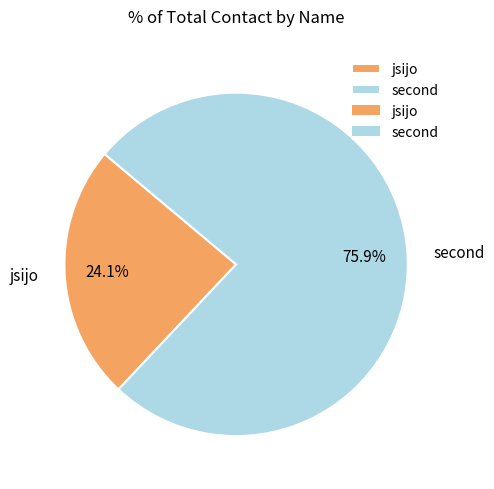

Does jsijo represent more than half of the total?

No